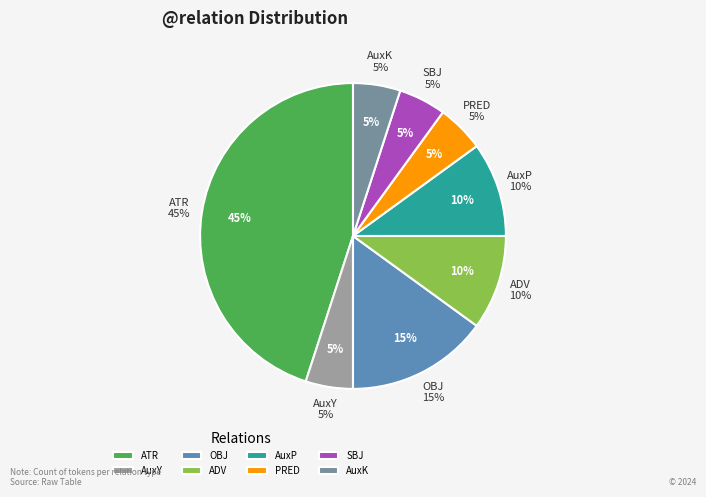

What is the largest slice in the pie chart?

ATR